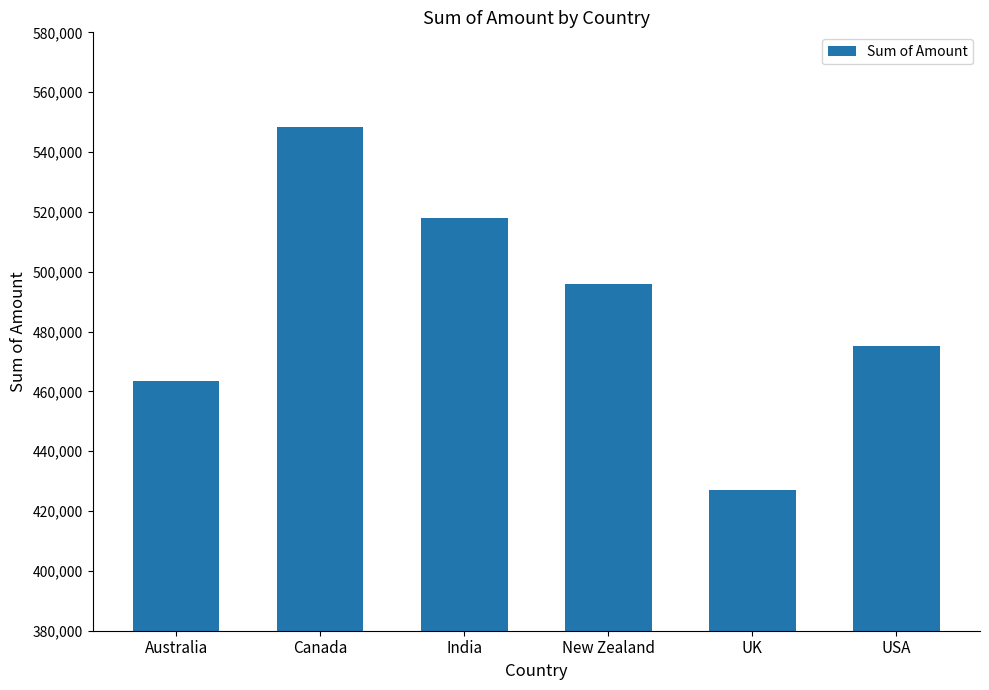

Is it true that the value at USA is 475111?

True